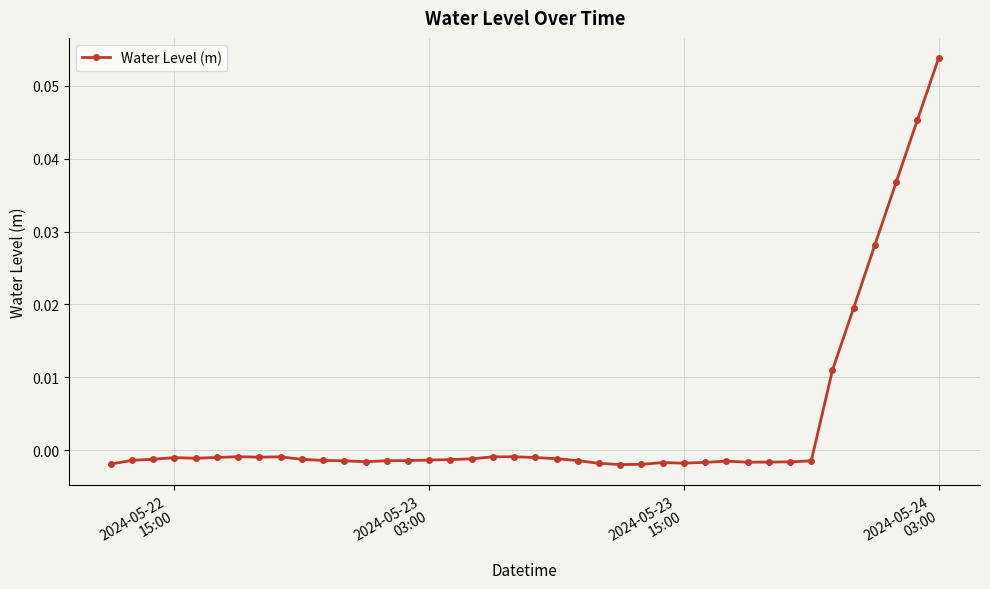

True or false: the data has more than 0 interior local peaks.

True